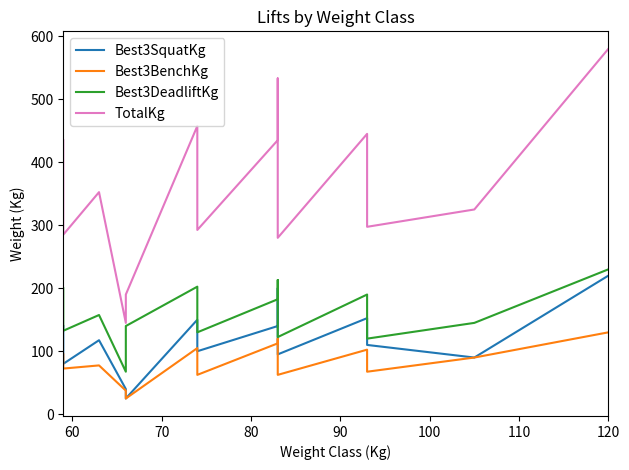

How many lines are shown in the chart?

4